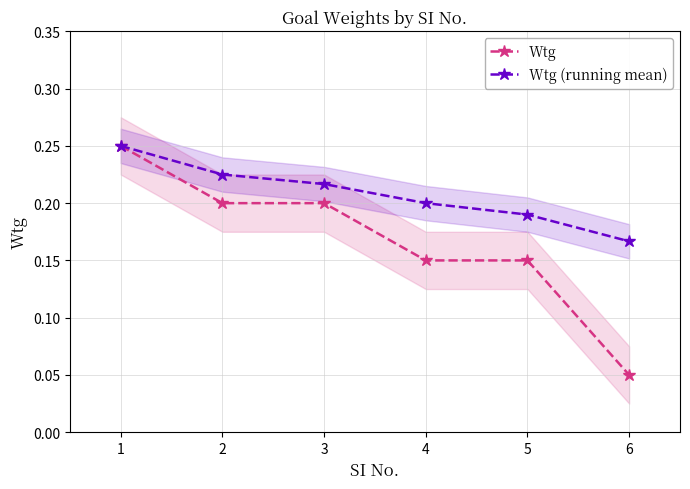

How many series are shown in this chart?

2